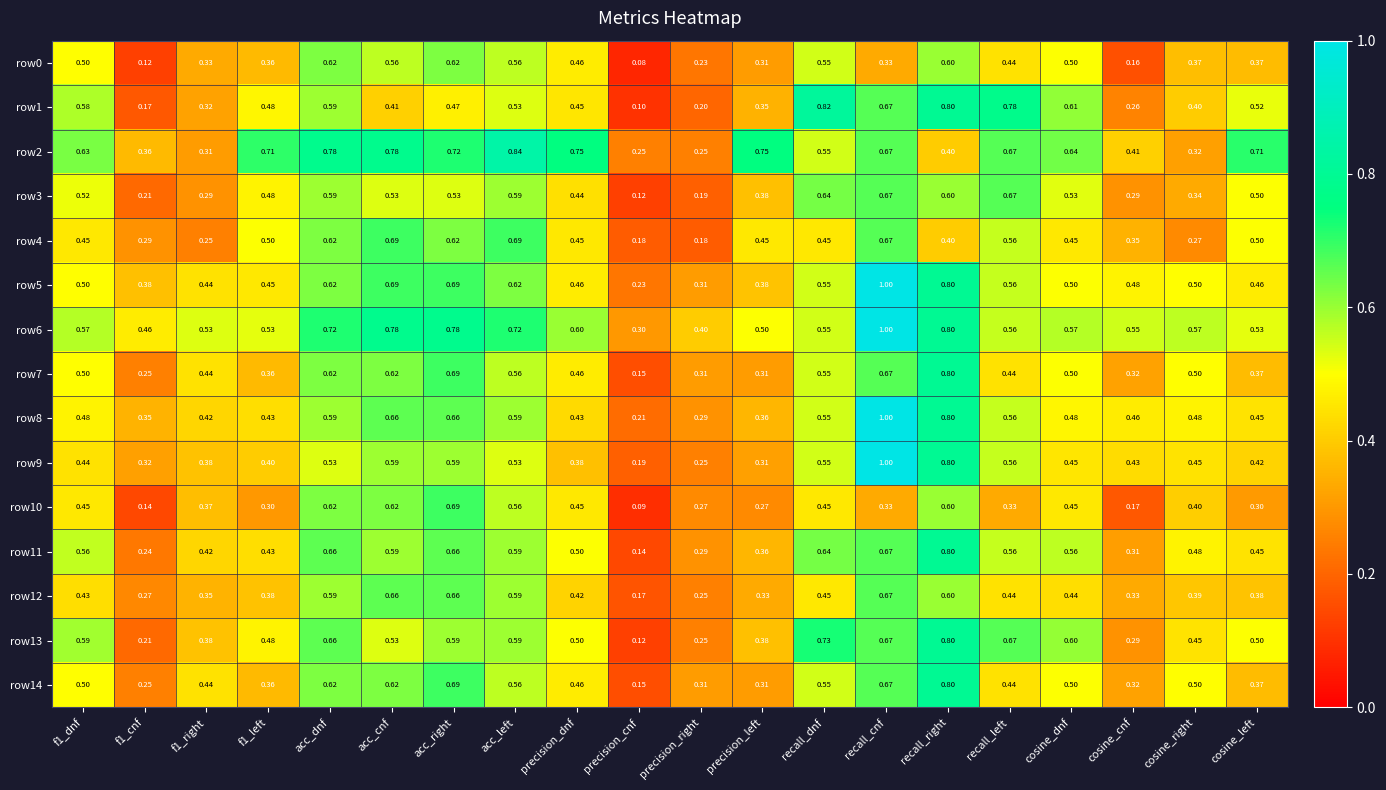

At which category is the sum across all series the highest?

recall_cnf